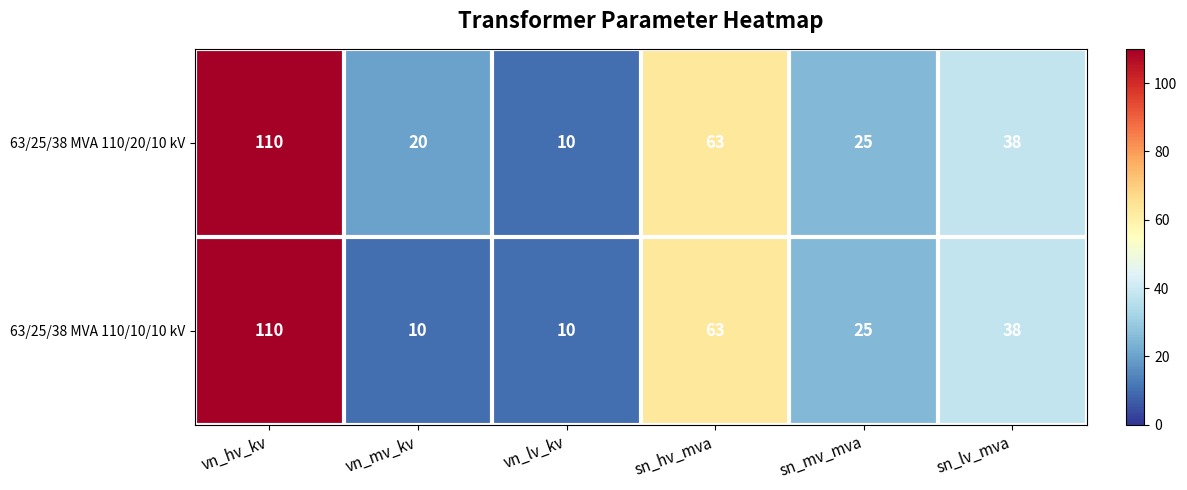

What is the difference between the maximum and minimum values in the 63/25/38 MVA 110/20/10 kV series?

100